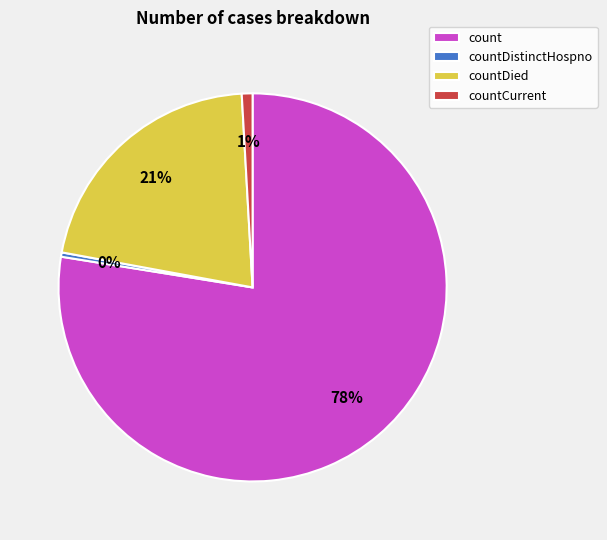

Between countDied and countDistinctHospno, which is larger?

countDied